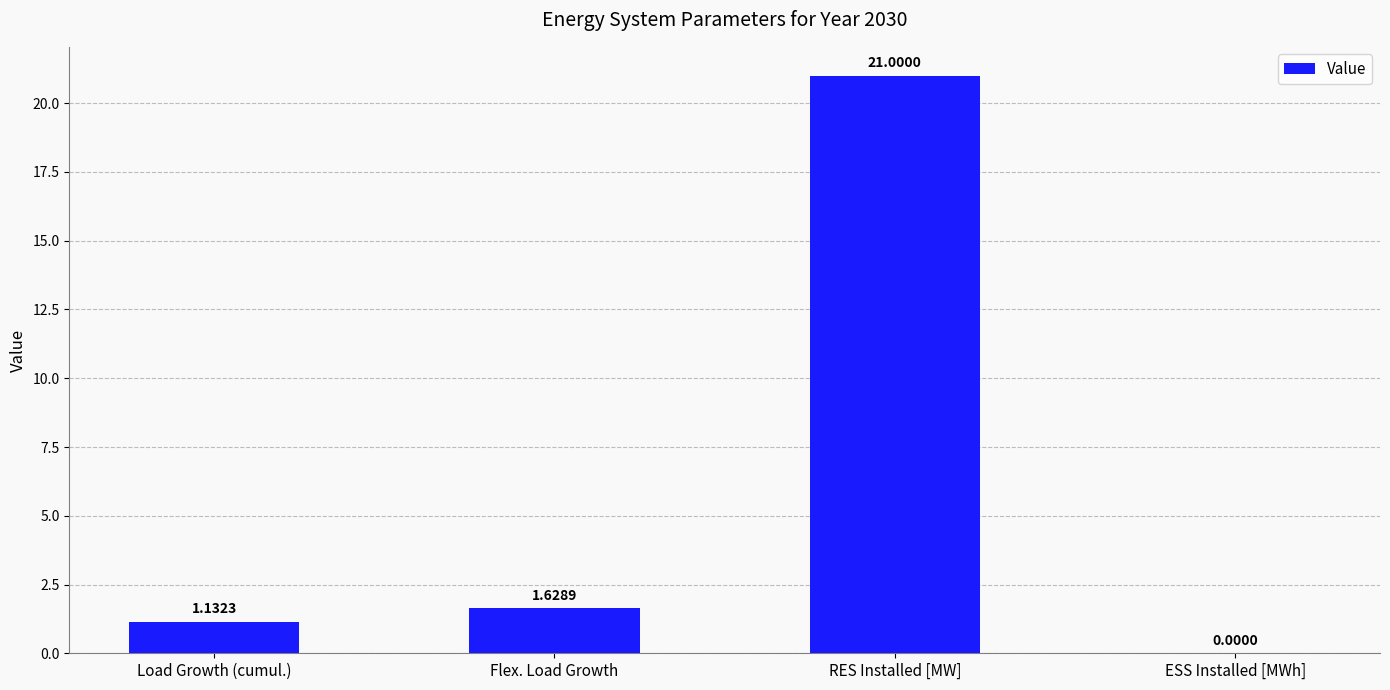

Count the number of data series in this chart.

1